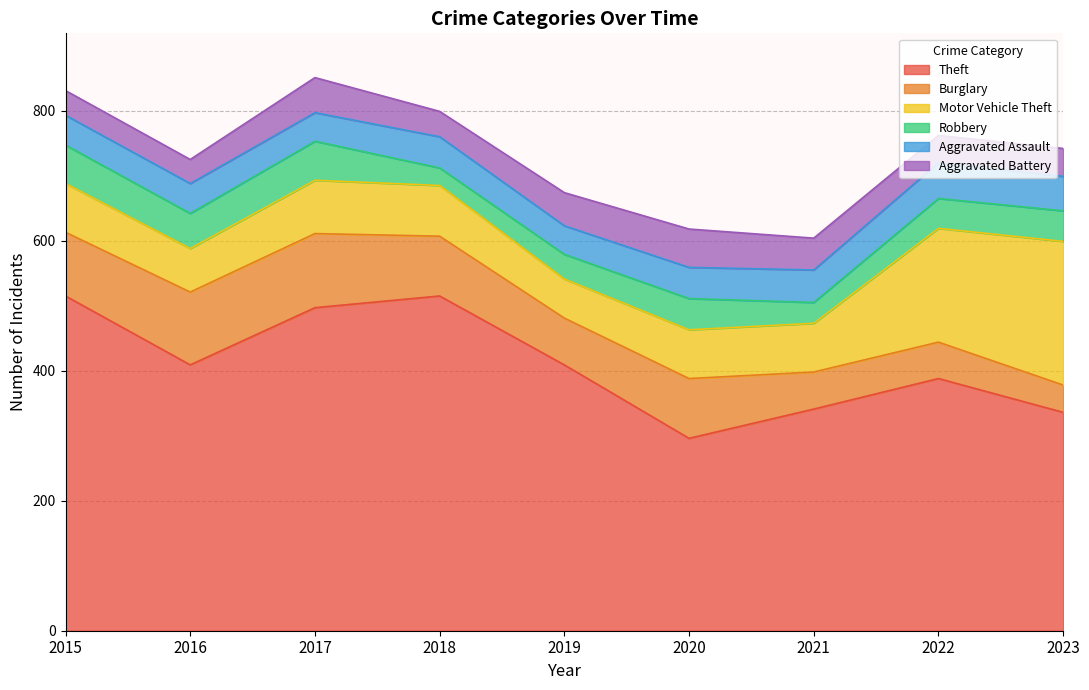

What is the smallest value displayed?

27